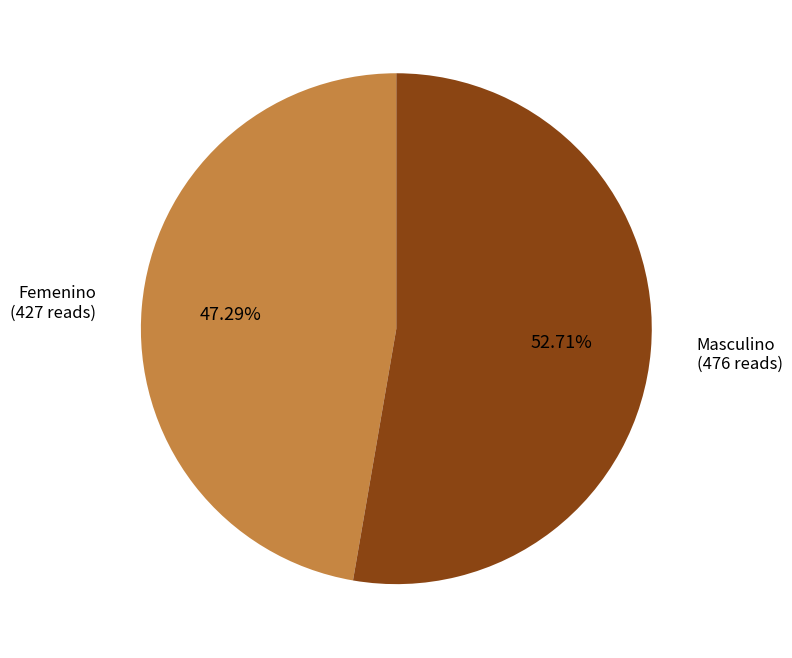

Which slice represents more than half of the pie?

Masculino